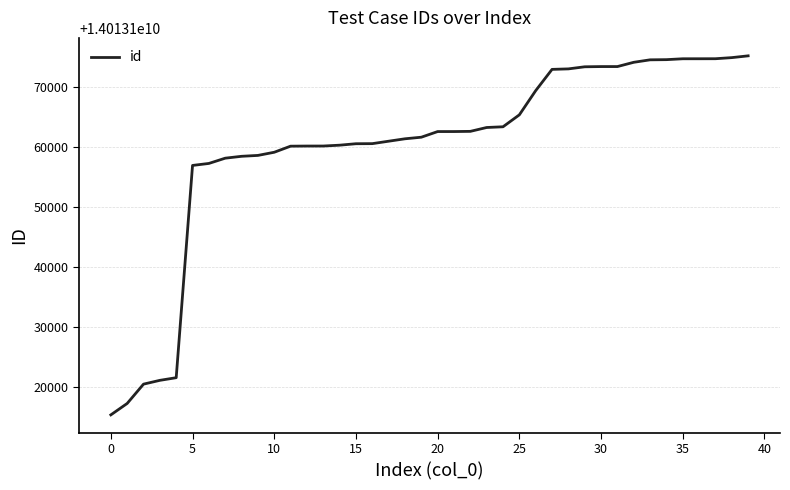

What is the smallest value displayed?

14013115389